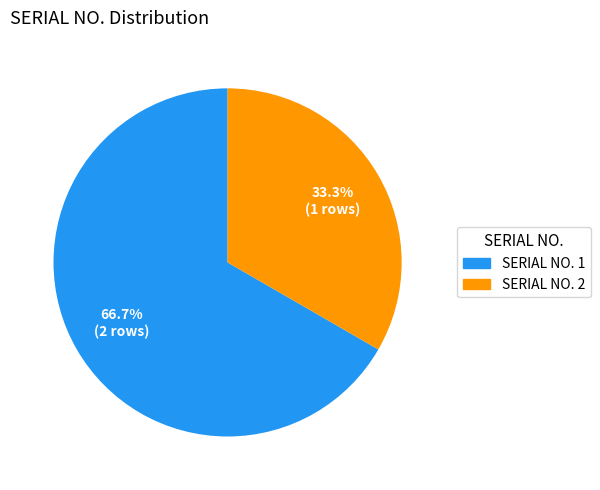

How many segments does this pie chart have?

2